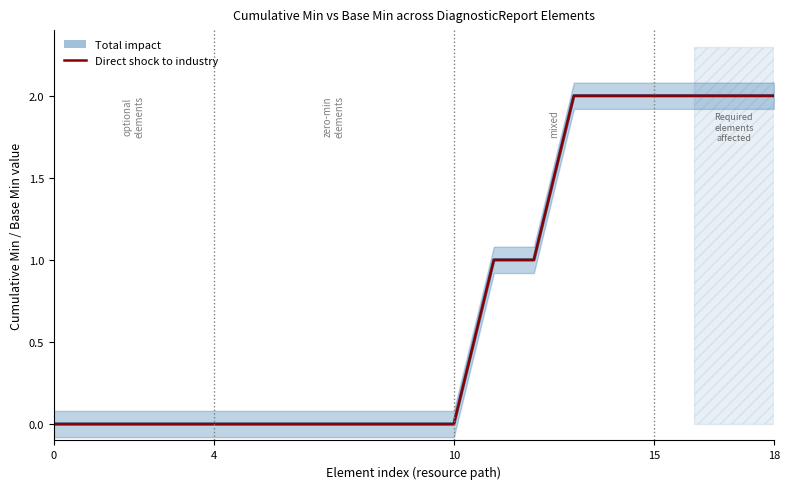

Reading left to right, transcribe all the data shown in this chart.

0	0	0	0	0	0	0	0	0	0	0	1	1	2	2	2	2	2	2